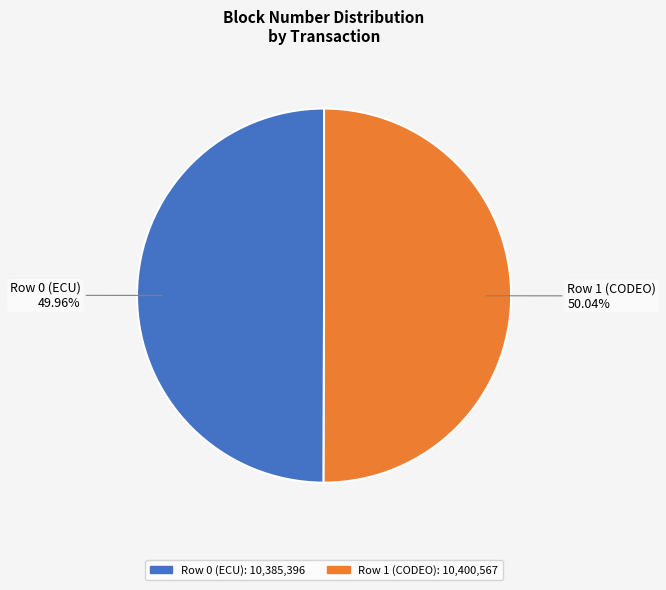

How many segments does this pie chart have?

2